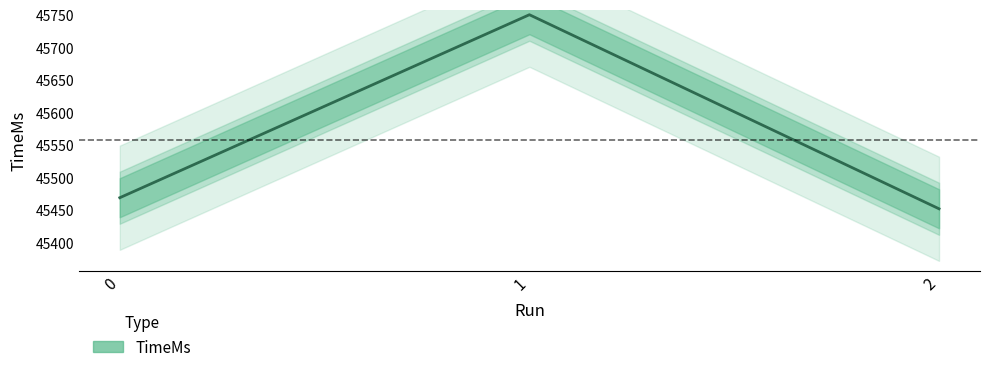

Rank the categories by value from highest to lowest.

1, 0, 2